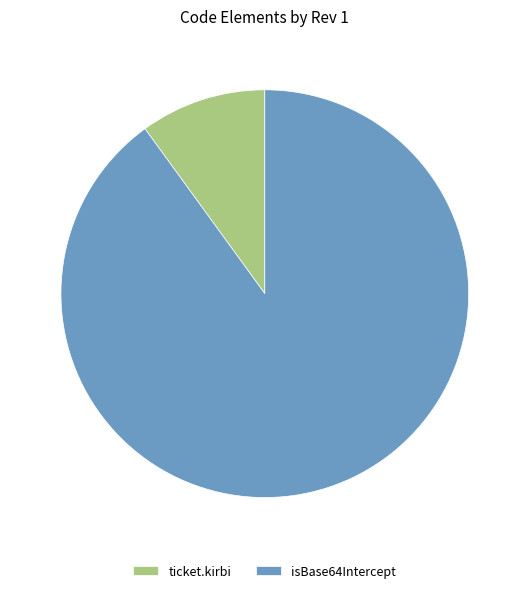

Does isBase64Intercept account for over 50% of the chart?

Yes